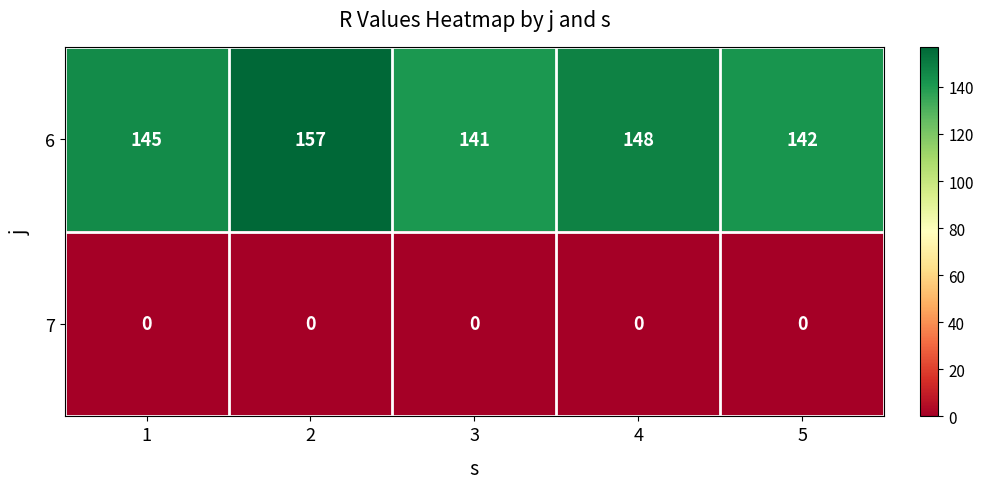

Which series has the largest total across all categories?

6